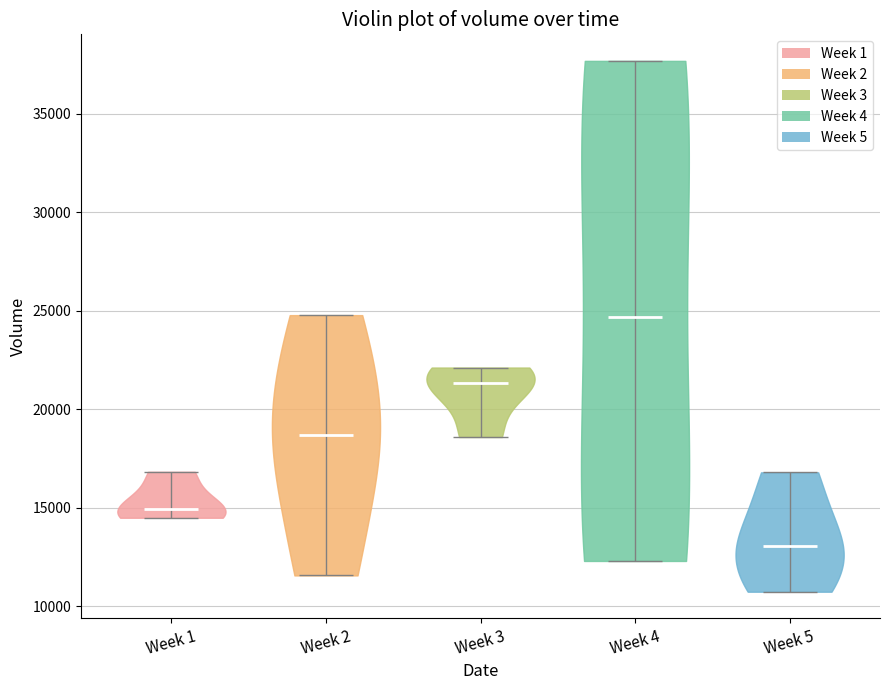

Reading left to right, read every violin against the y-axis: where its median line is, and the lowest and highest points it reaches. The values are not printed on the chart, so give them approximately, as read against the axis.

Week 1: median line 15000, lowest point 14500, highest point 17000
Week 2: median line 18500, lowest point 11500, highest point 25000
Week 3: median line 21500, lowest point 18500, highest point 22000
Week 4: median line 24500, lowest point 12500, highest point 37500
Week 5: median line 13000, lowest point 10500, highest point 17000